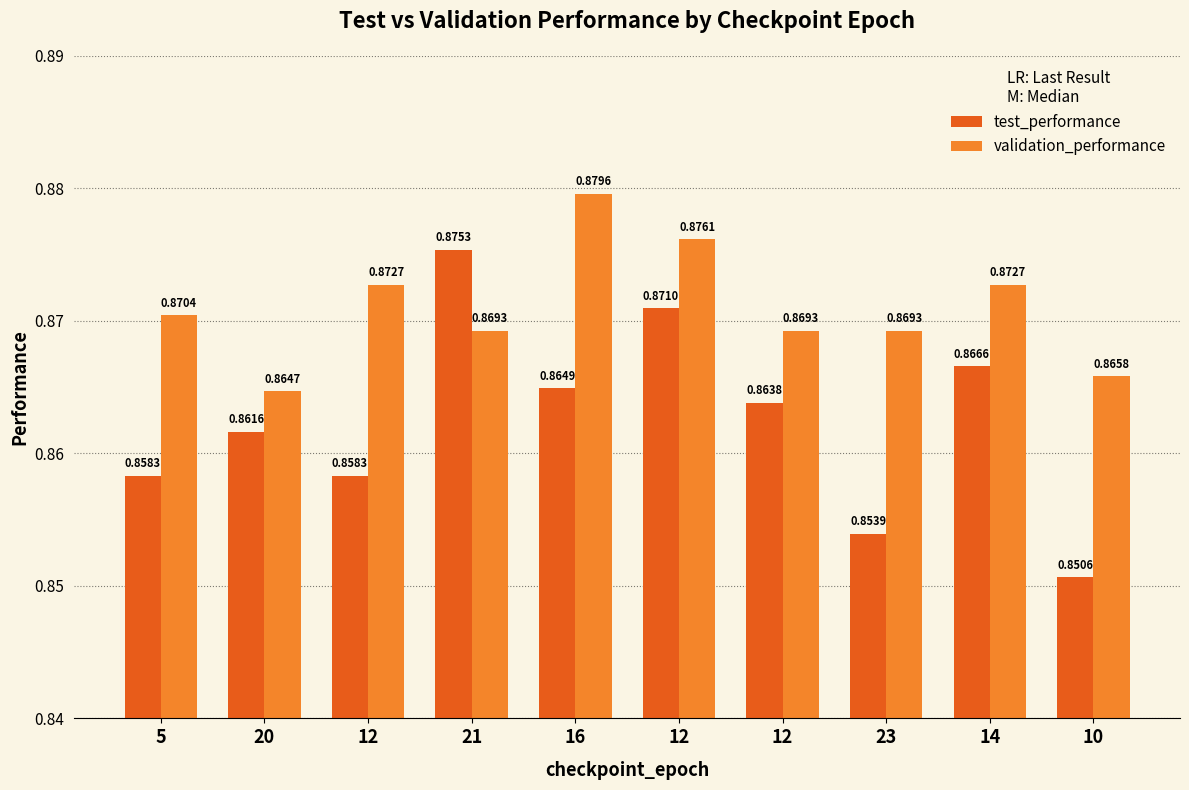

Reading left to right, what are all the values shown in this chart?

test_performance: 5=0.9	20=0.9	12=0.9	21=0.9	16=0.9	12=0.9	12=0.9	23=0.9	14=0.9	10=0.9
validation_performance: 5=0.9	20=0.9	12=0.9	21=0.9	16=0.9	12=0.9	12=0.9	23=0.9	14=0.9	10=0.9